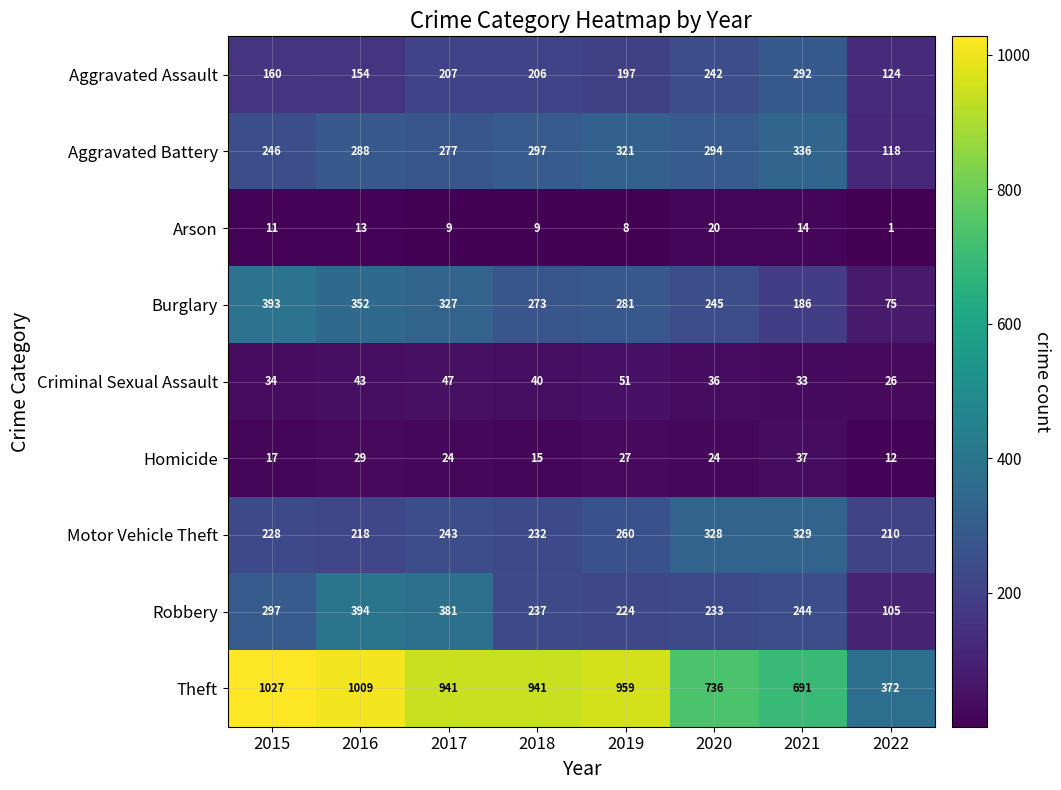

What is the total value across all series at 2022?

1043